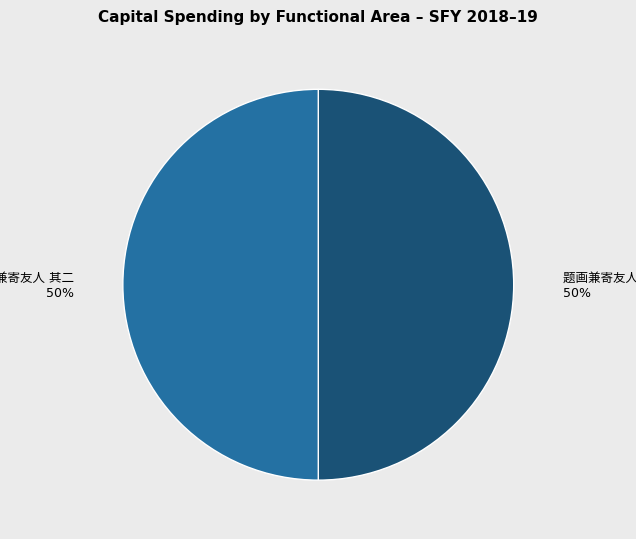

To the nearest percent, what is the average slice percentage?

50%